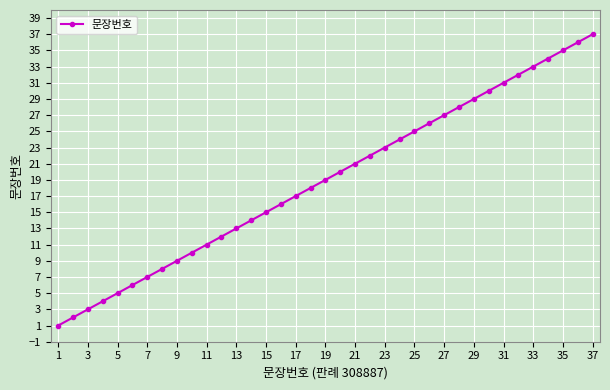

What is the difference between the second highest and second lowest values?

34